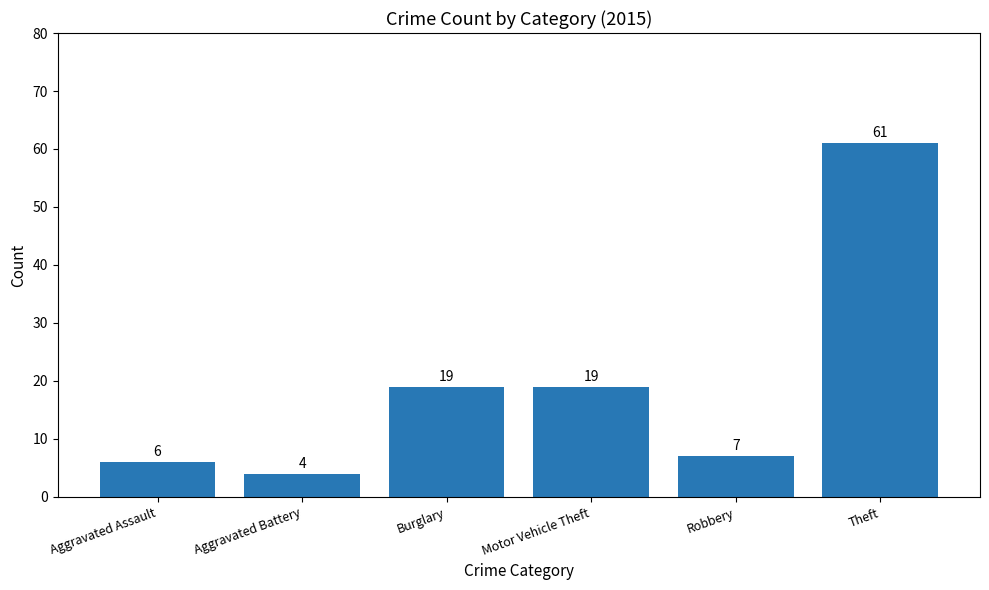

What is the difference between the second highest and minimum values?

15